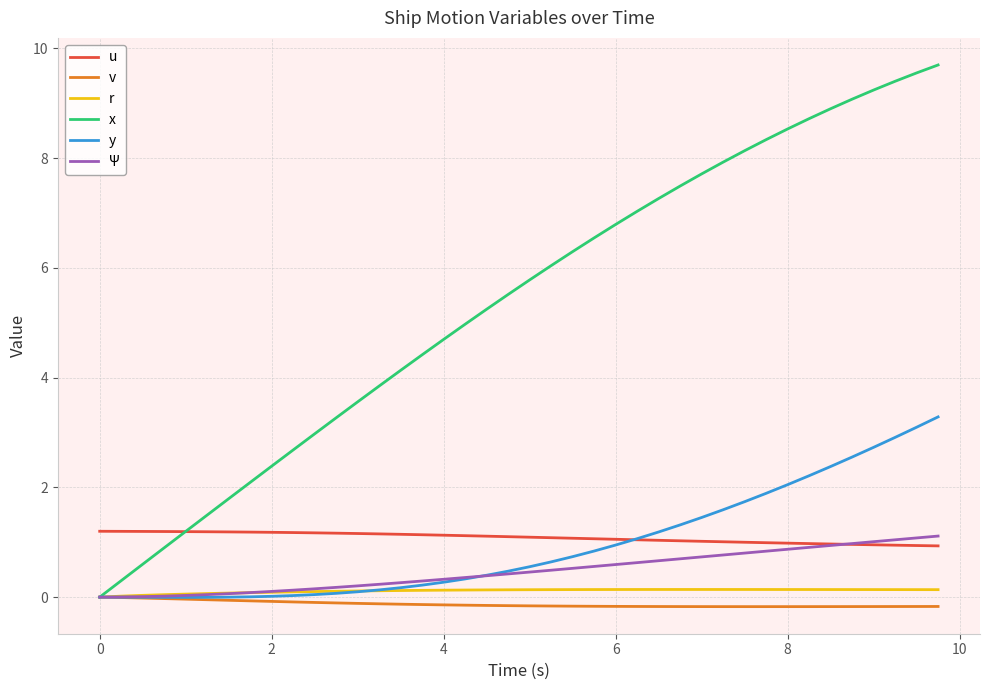

What is the sum of all r values?

4.5